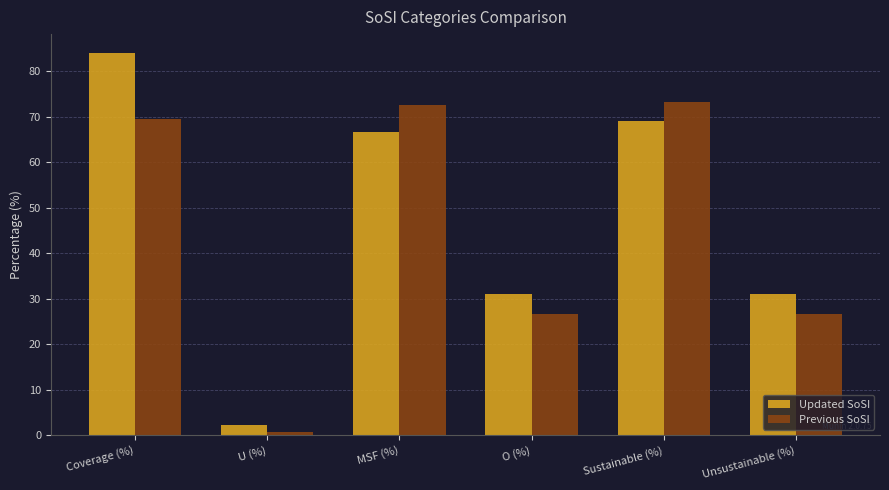

What is the average value of the Updated SoSI series?

47.3